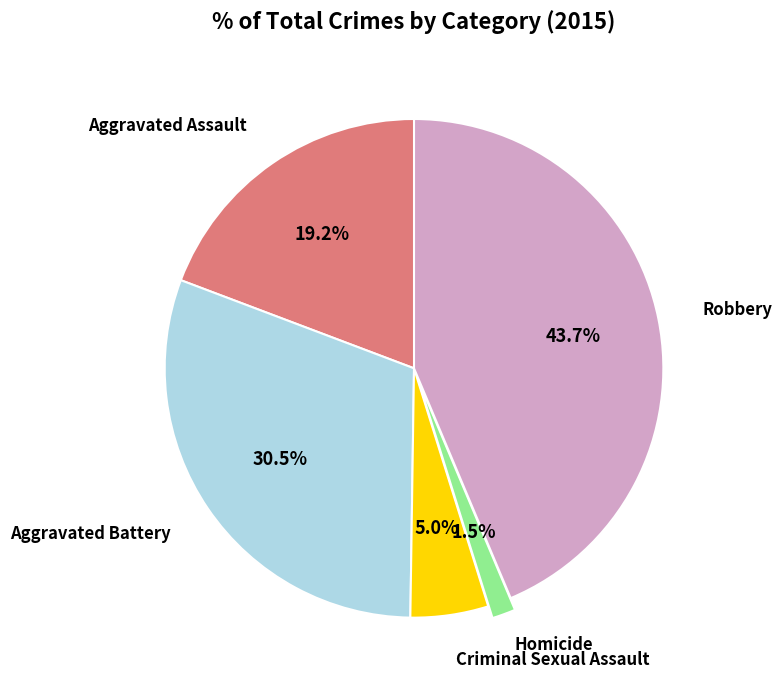

How many slices are in this pie chart?

5